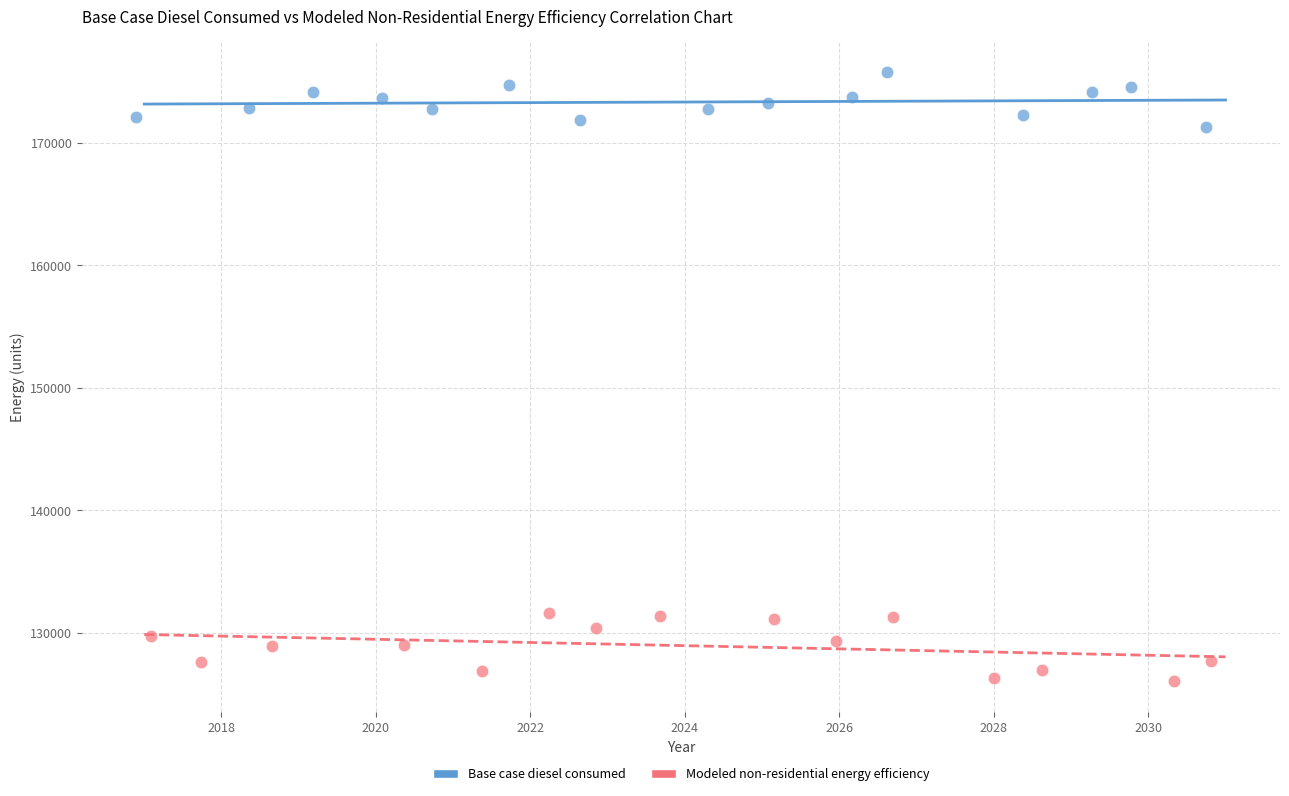

Which series reaches the maximum Y coordinate?

Base case diesel consumed